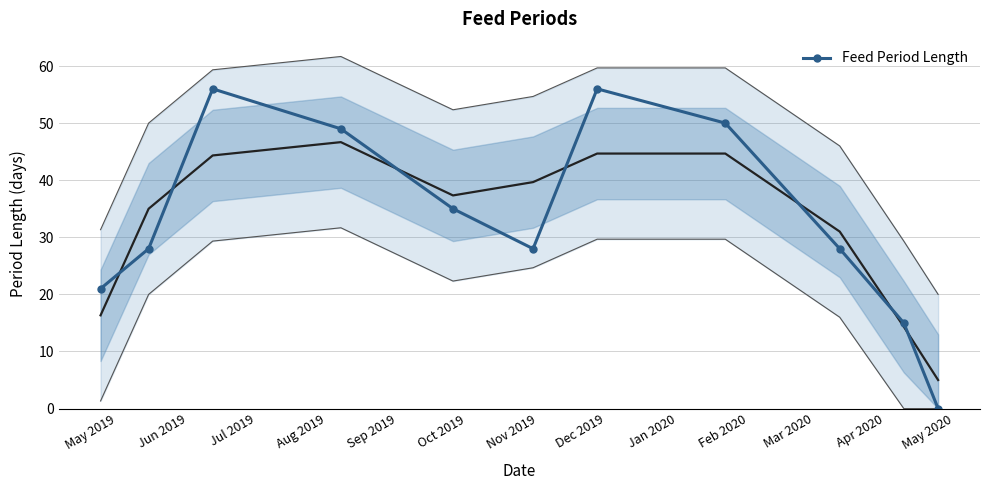

How many interior local valleys does the Feed Period Length series have?

1